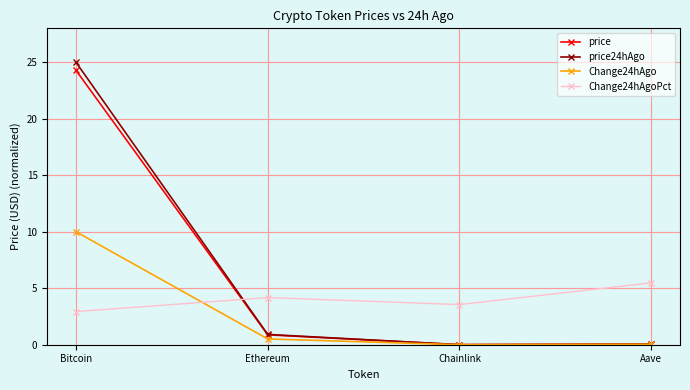

At which category is the sum across all series the highest?

Bitcoin